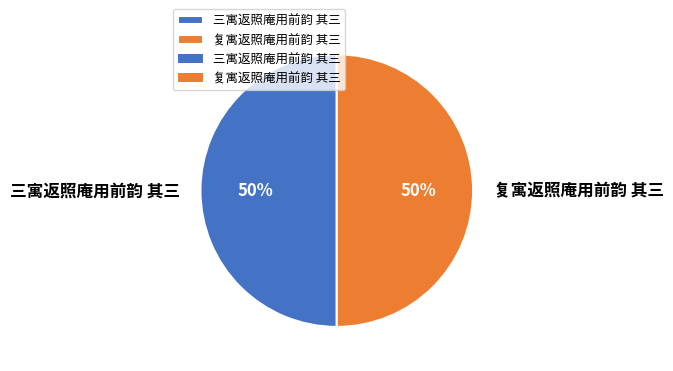

To the nearest percent, what is the combined percentage of 三寓返照庵用前韵 其三 and 复寓返照庵用前韵 其三?

100%